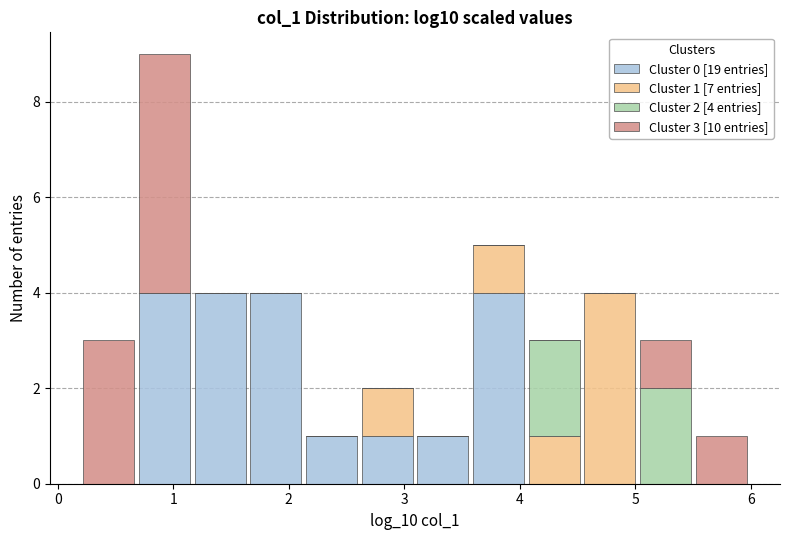

Which range on the x-axis has the tallest stacked bar (by total height)?

0.7 to 1.2